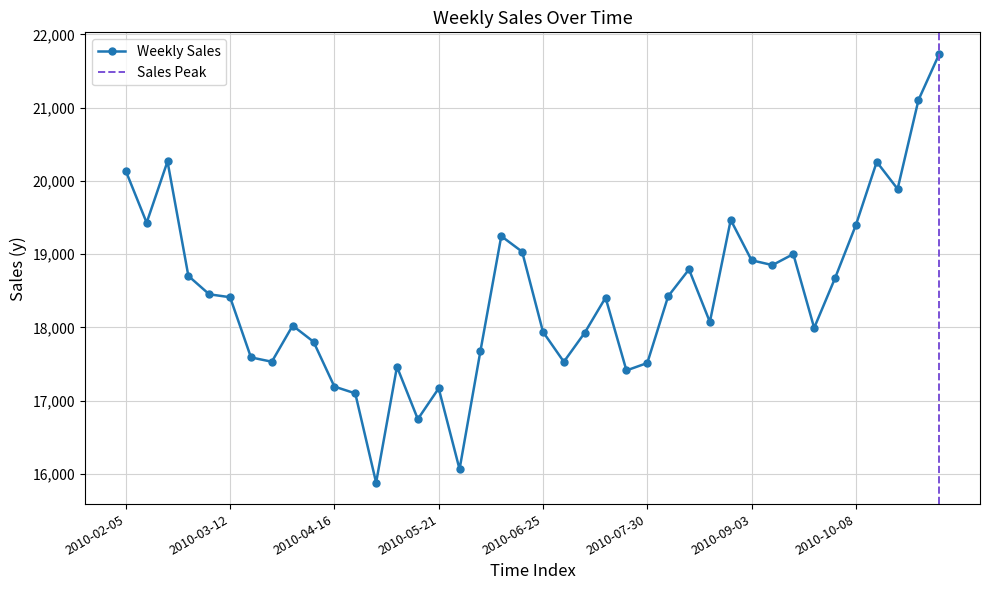

How many points are higher than both their immediate neighbors (excluding endpoints)?

10